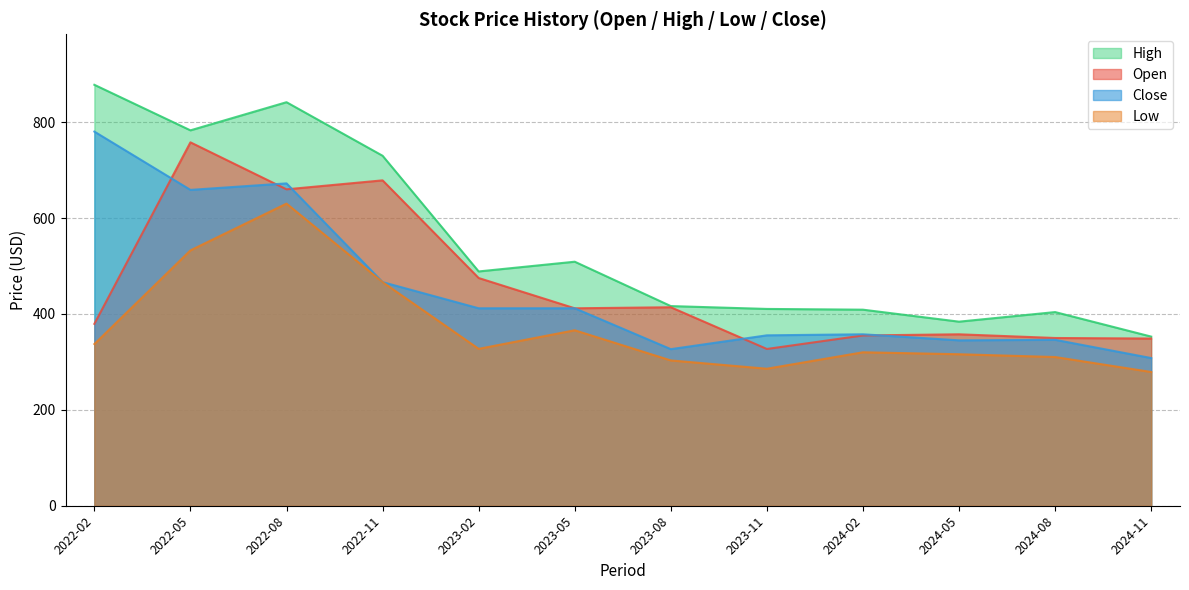

How many interior local valleys does the Low series have?

2